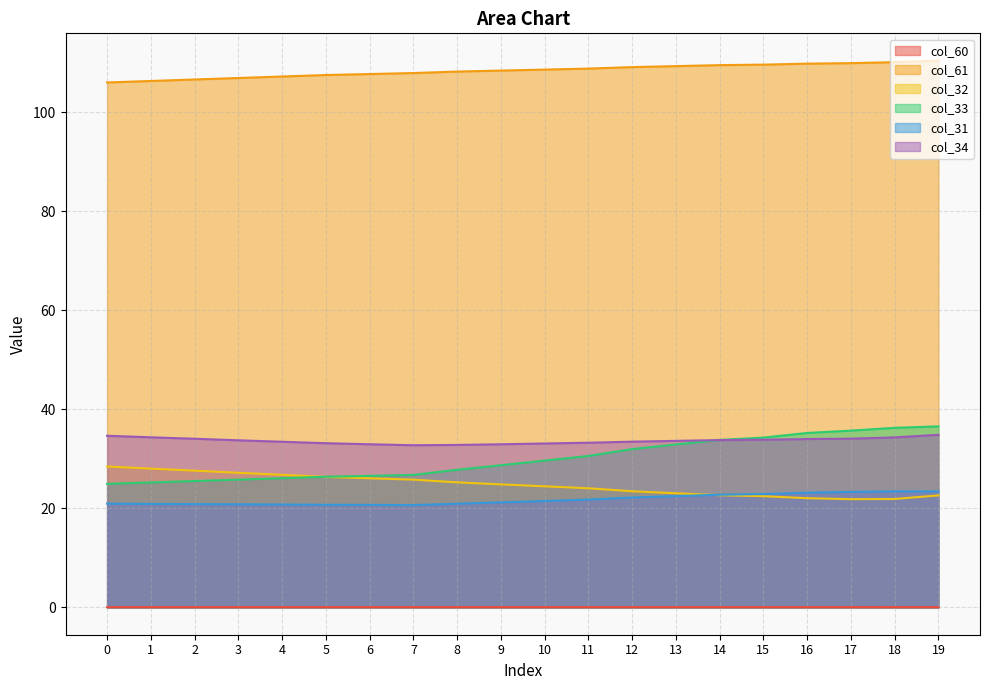

Which has a higher value, 5 or 17?

17